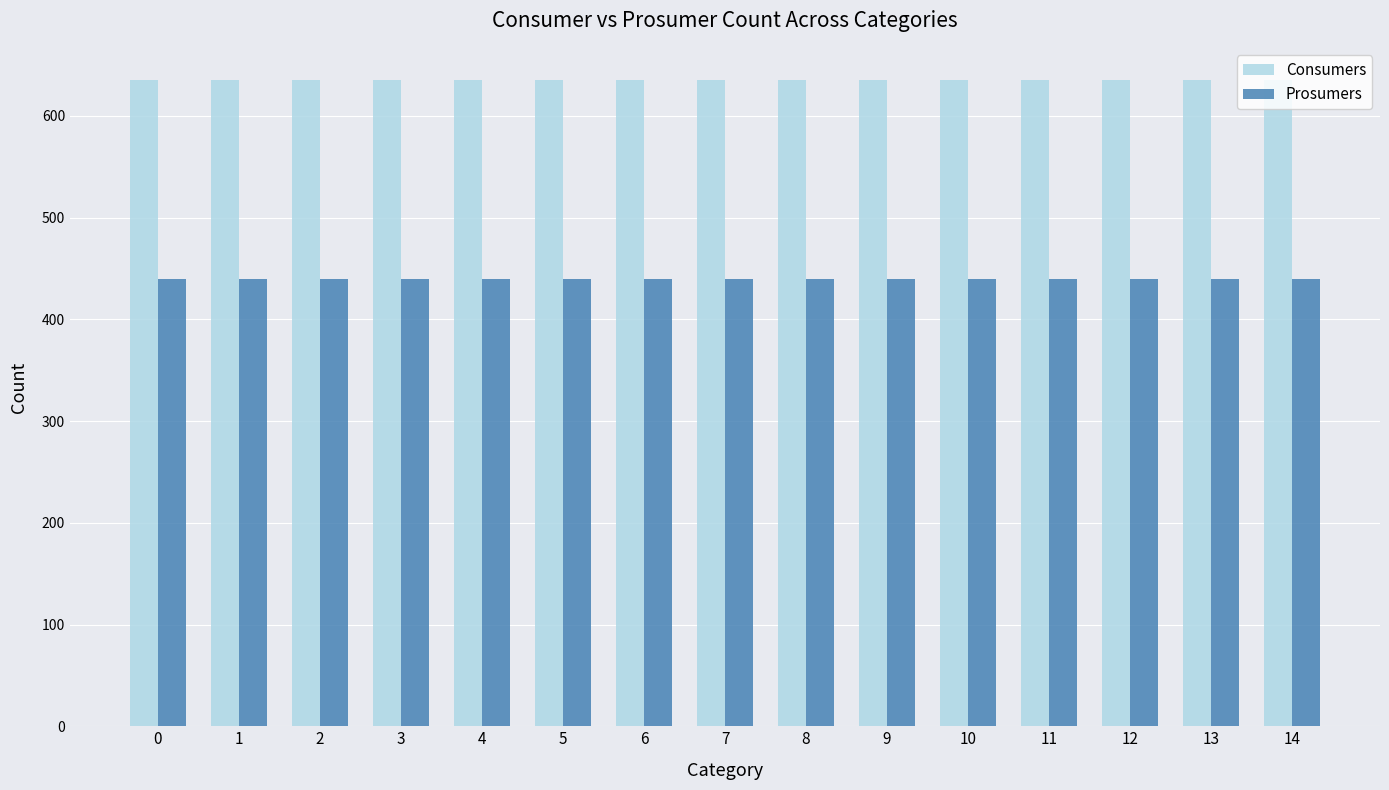

Which series has the largest total across all categories?

Consumers